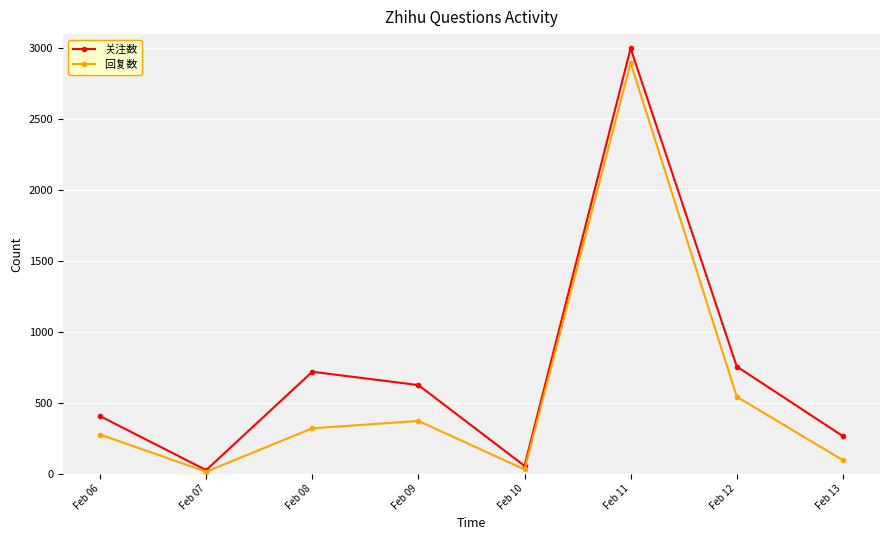

Reading left to right, what are all the values shown in this chart?

关注数: 405	24	718	624	54	3000	755	264
回复数: 275	13	319	371	29	2897	542	94